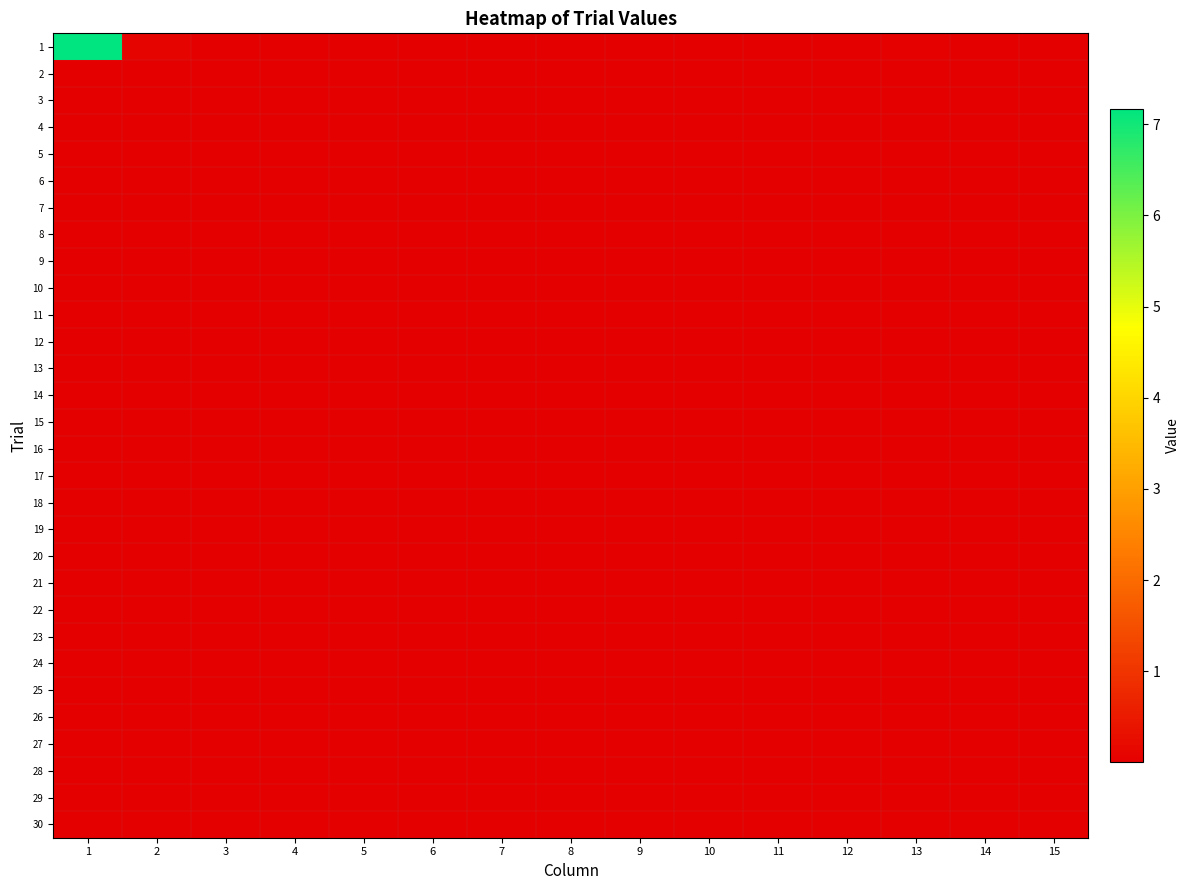

At how many categories does at least one series exceed 6?

1